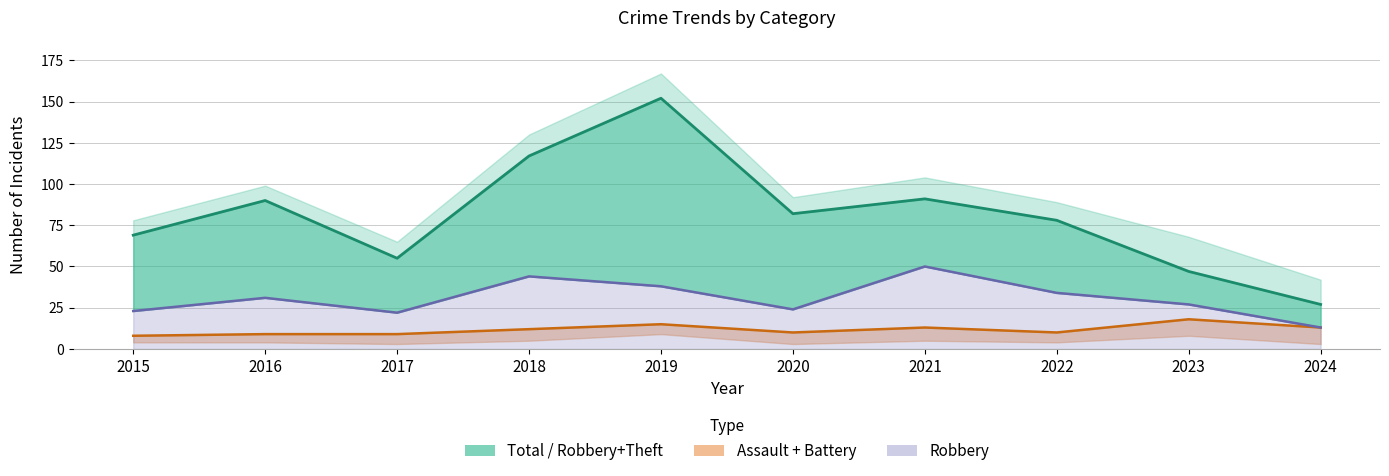

Between 2015 and 2018, which is larger?

2018